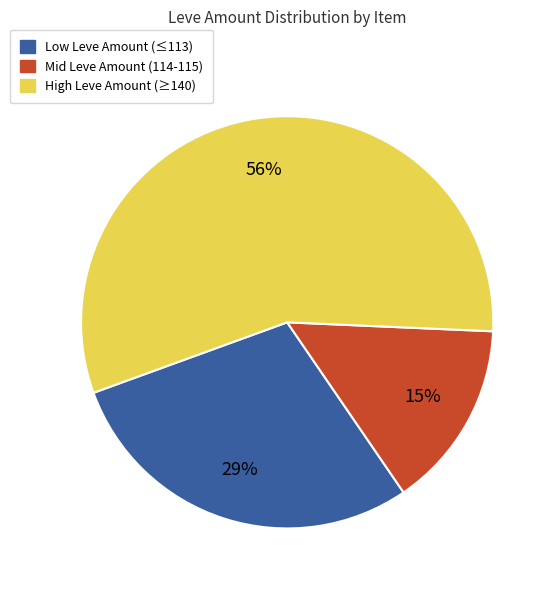

To the nearest percent, what is the average slice percentage?

33%